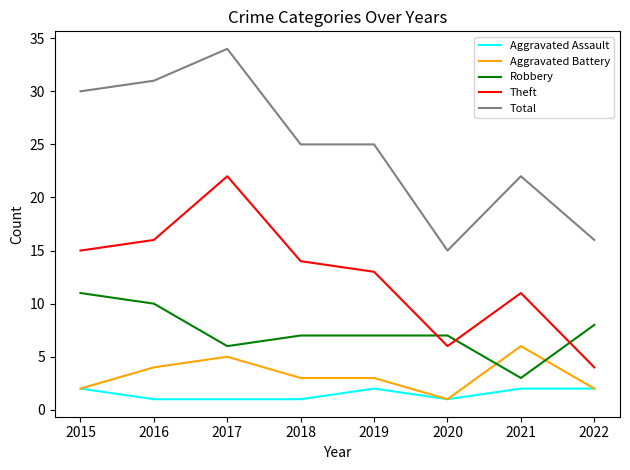

The Aggravated Battery series shows 3 at 2019. True or false?

True